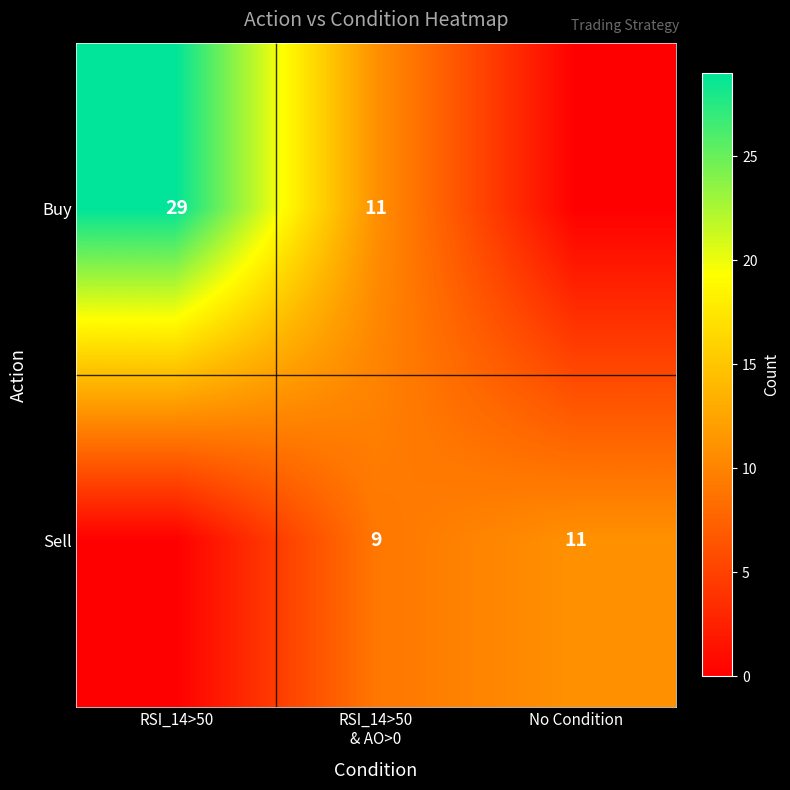

How many distinct data groups are displayed?

2